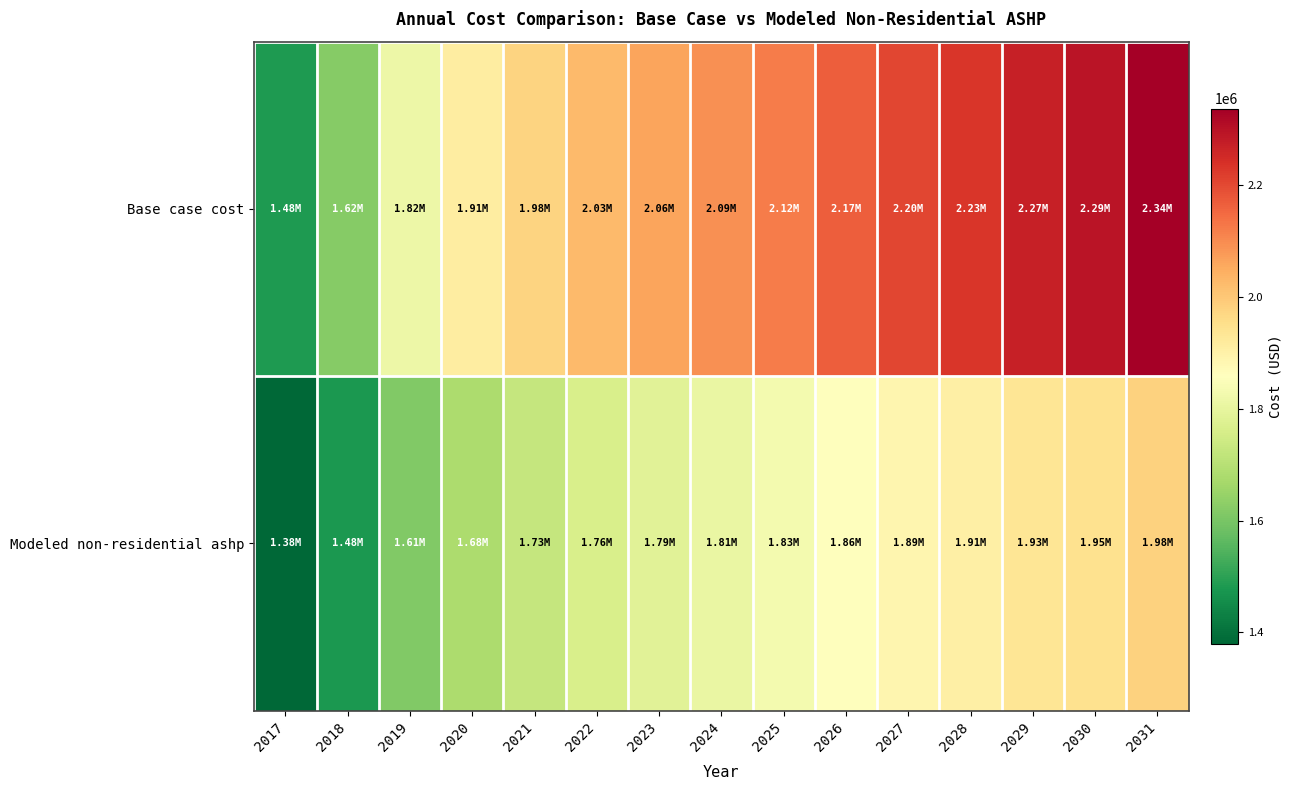

At which category is the sum across all series the highest?

2031